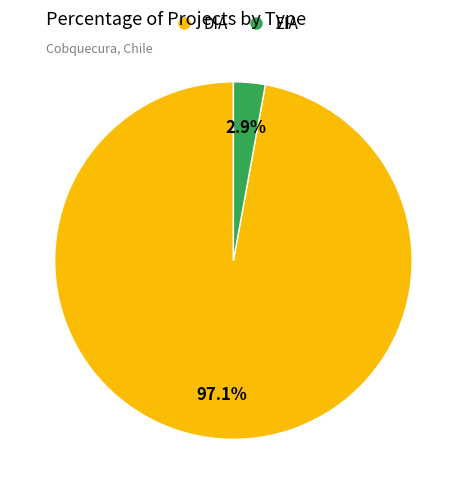

Between EIA and DIA, which is larger?

DIA